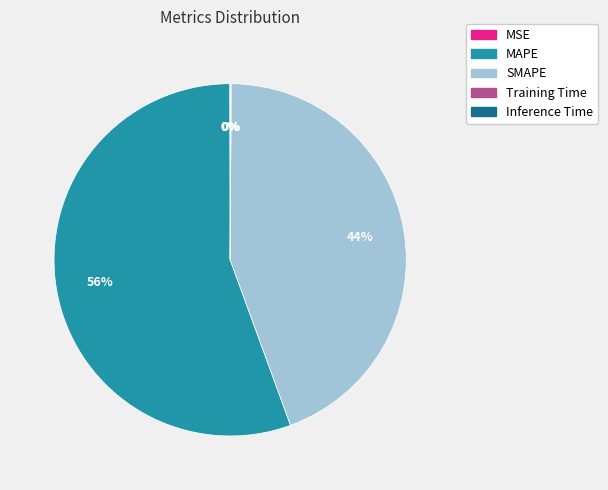

Is the sum of MAPE and SMAPE greater than half?

Yes